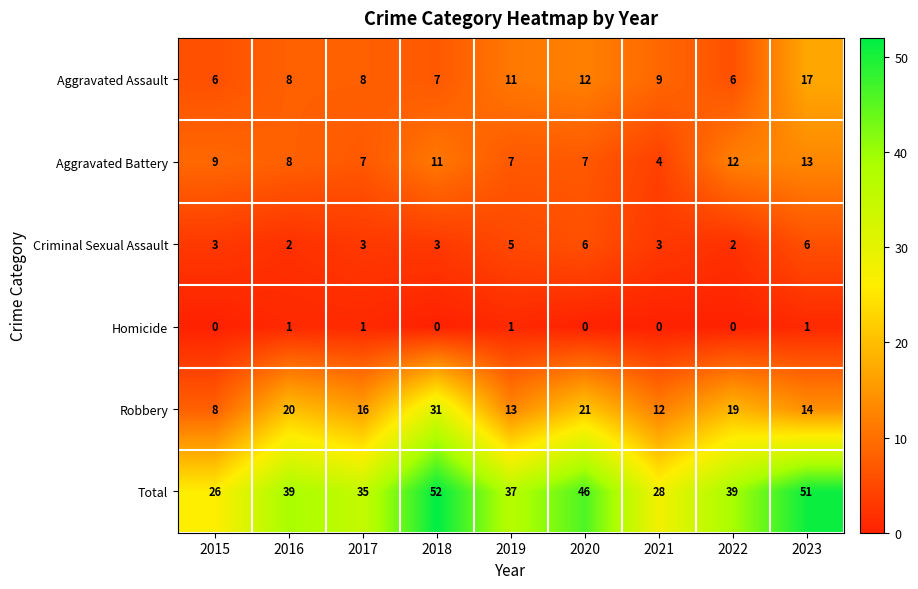

How many Homicide values are between 0 and 1?

9